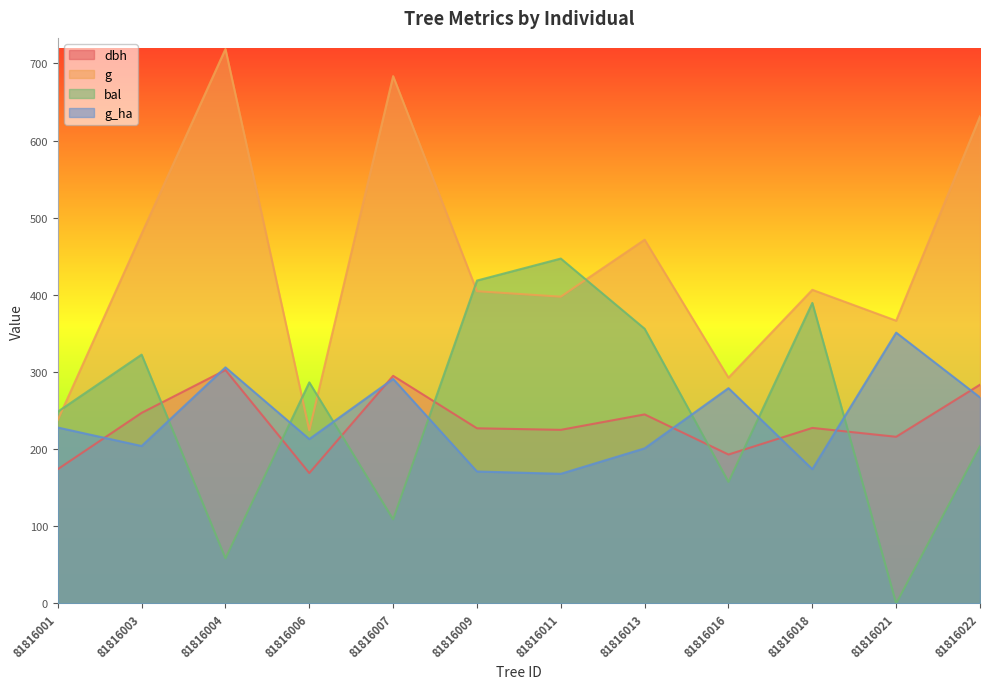

What is the value of the bal point at the 4th from the left?

286.5